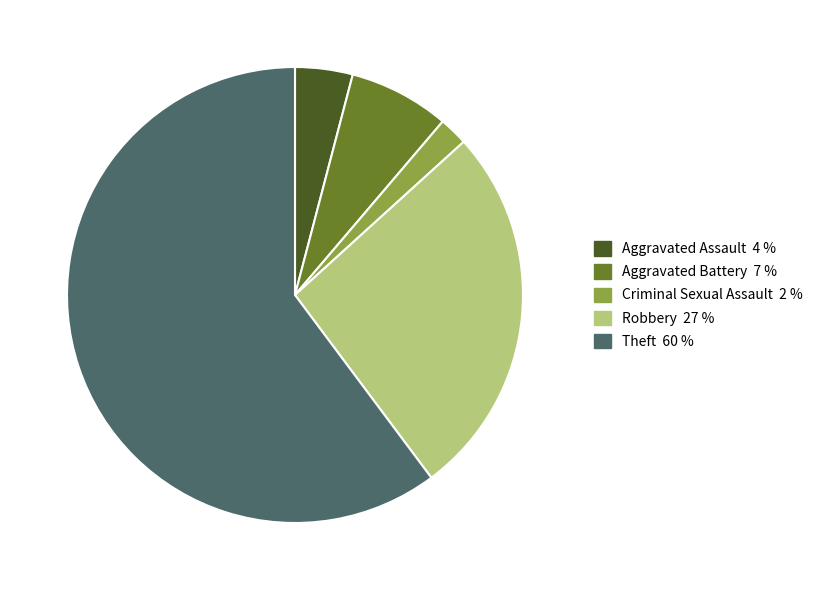

Is there any slice that represents more than half of the pie?

Yes